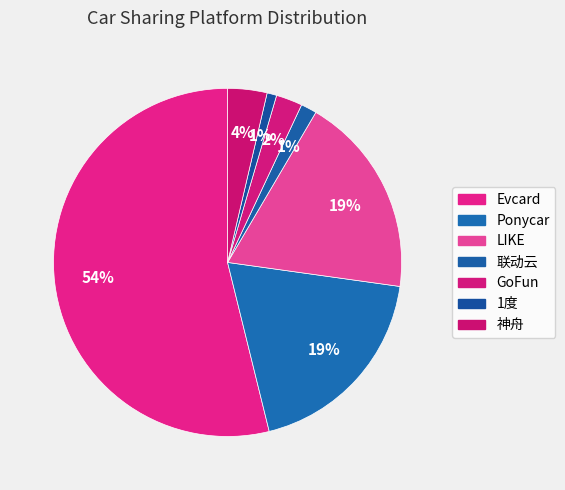

Does any single category account for the majority?

Yes